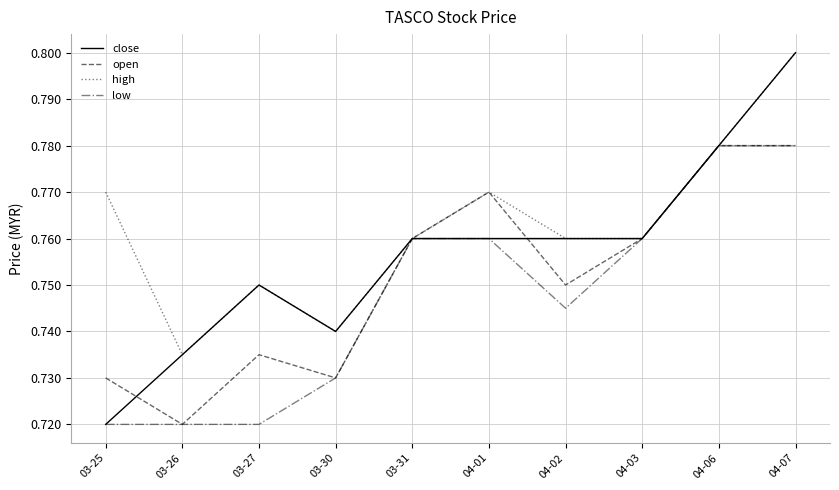

What position from the right is 03-26?

9